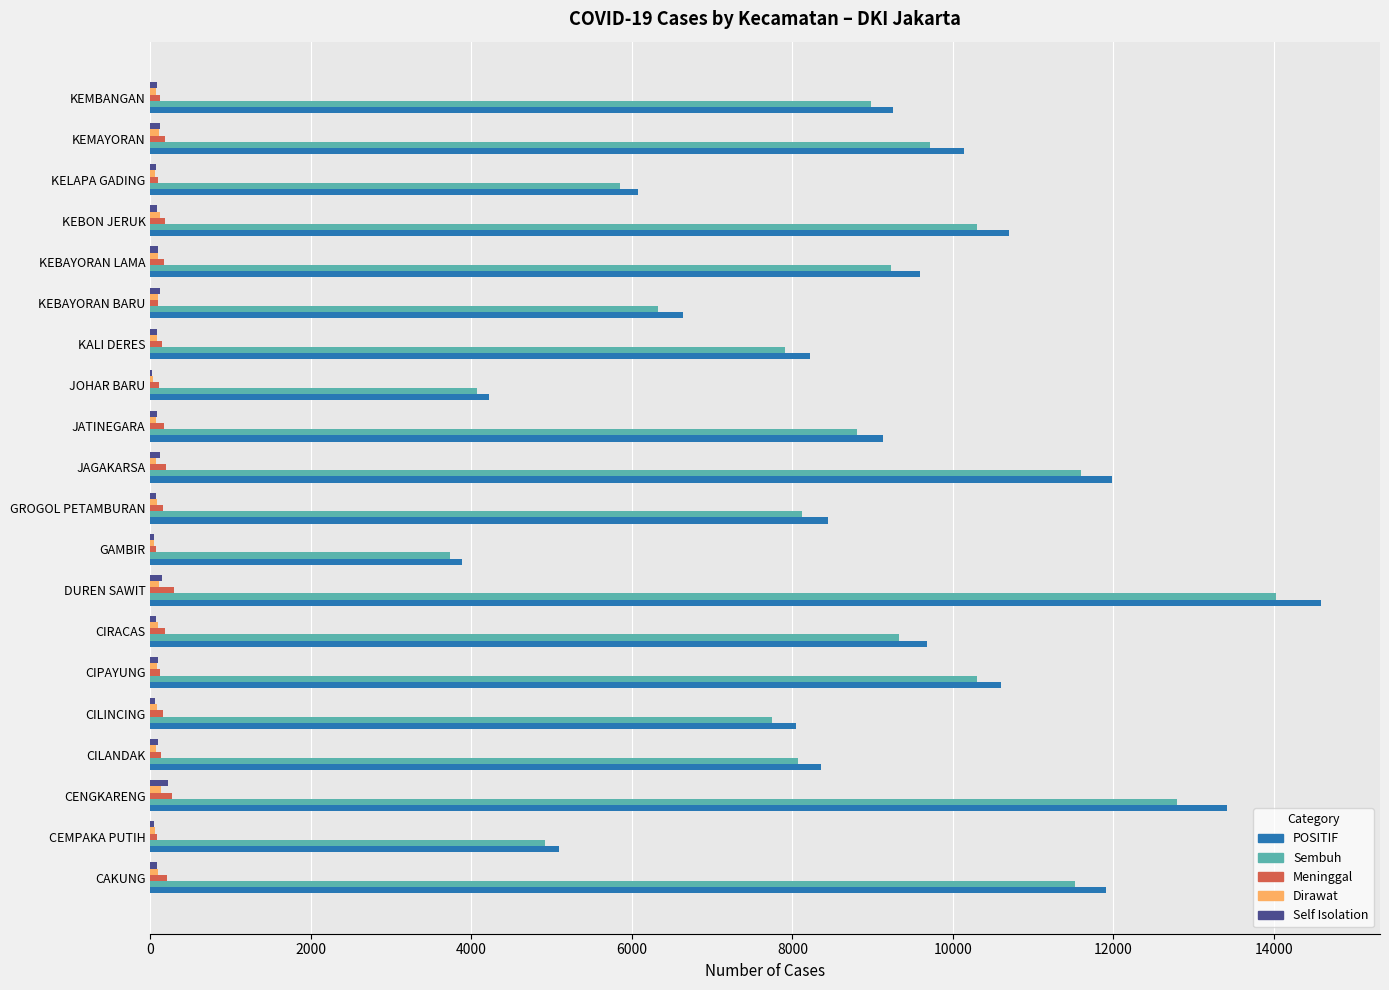

At which category is the sum across all series the highest?

DUREN SAWIT